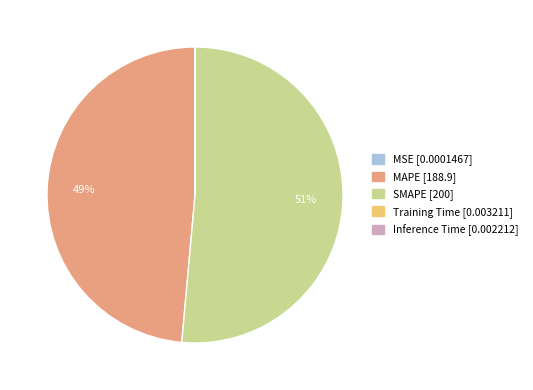

Which category accounts for the majority?

SMAPE